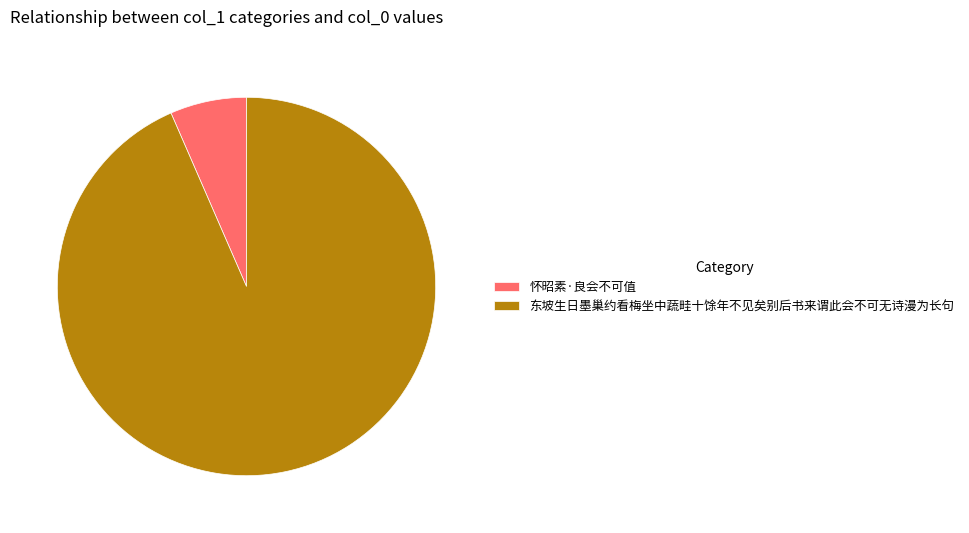

Rank the categories by value from highest to lowest.

东坡生日墨巢约看梅坐中蔬畦十馀年不见矣别后书来谓此会不可无诗漫为长句, 怀昭素·良会不可值